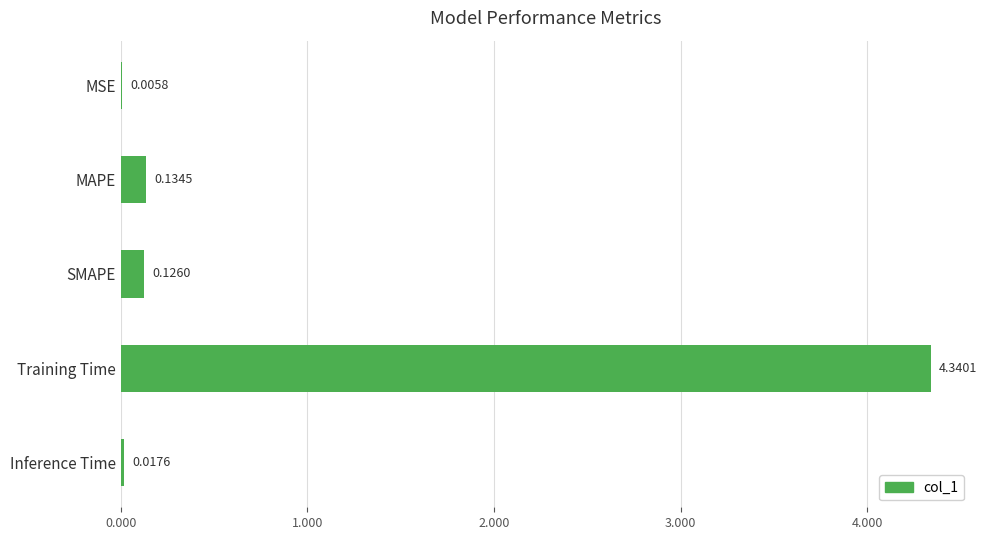

At which label is the value closest to 2?

MAPE